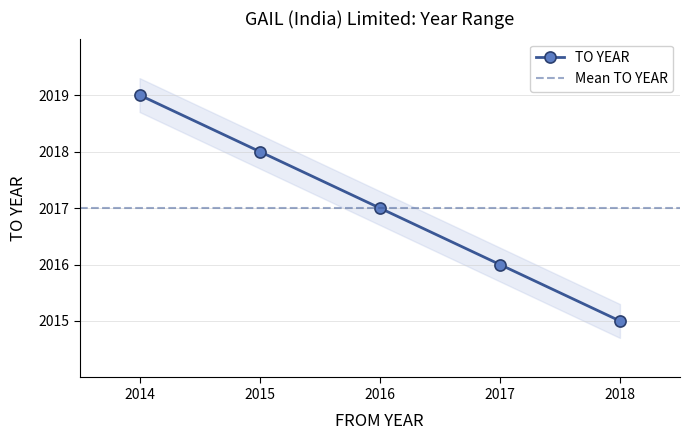

Rank the categories by value from highest to lowest.

2014, 2015, 2016, 2017, 2018